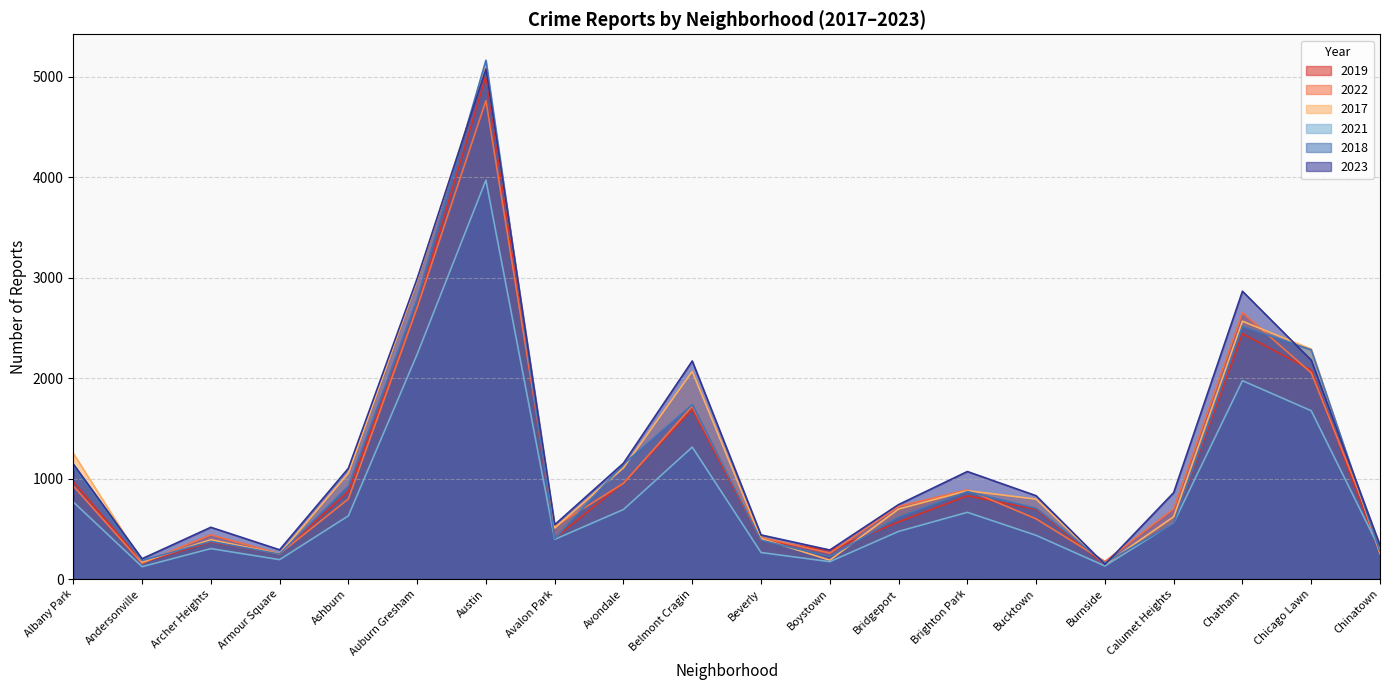

The 2017 series shows 620 at Calumet Heights. True or false?

True